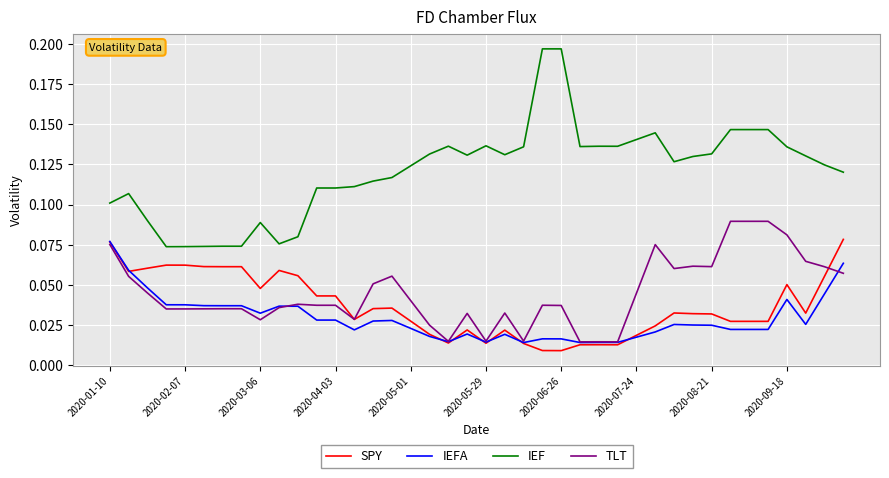

True or false: TLT and IEF intersect in this chart.

False